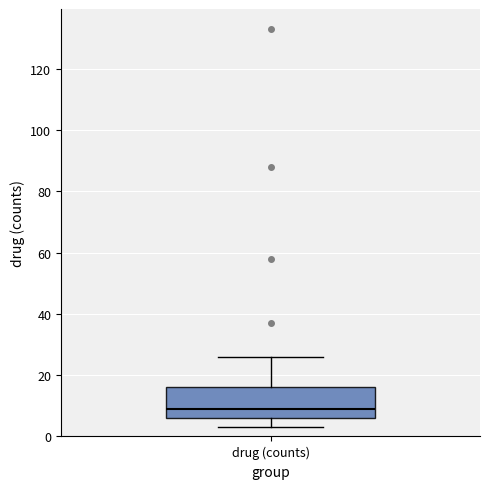

Where does the upper whisker of the box for drug (counts) end on the y-axis? The values are not printed on the chart, so give them approximately, as read against the axis.

26